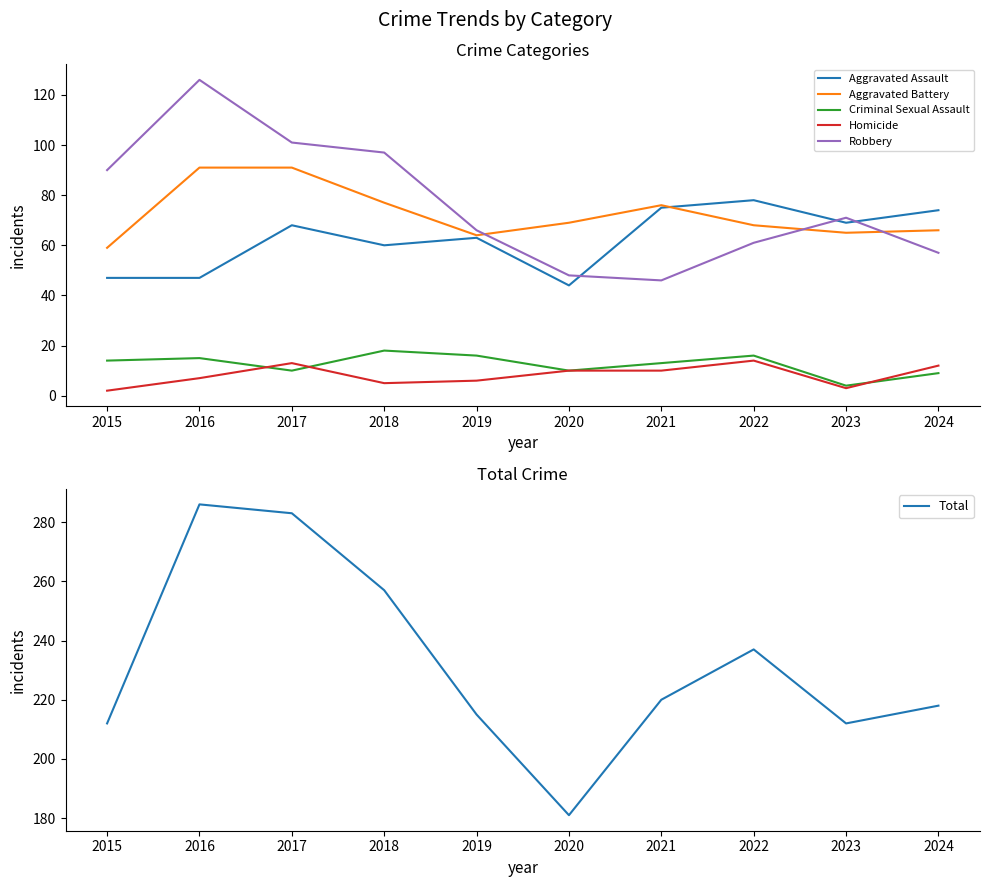

Reading left to right, extract all data points from this chart.

Aggravated Assault: 2015=47	2016=47	2017=68	2018=60	2019=63	2020=44	2021=75	2022=78	2023=69	2024=74
Aggravated Battery: 2015=59	2016=91	2017=91	2018=77	2019=64	2020=69	2021=76	2022=68	2023=65	2024=66
Criminal Sexual Assault: 2015=14	2016=15	2017=10	2018=18	2019=16	2020=10	2021=13	2022=16	2023=4	2024=9
Homicide: 2015=2	2016=7	2017=13	2018=5	2019=6	2020=10	2021=10	2022=14	2023=3	2024=12
Robbery: 2015=90	2016=126	2017=101	2018=97	2019=66	2020=48	2021=46	2022=61	2023=71	2024=57
Total: 2015=212	2016=286	2017=283	2018=257	2019=215	2020=181	2021=220	2022=237	2023=212	2024=218